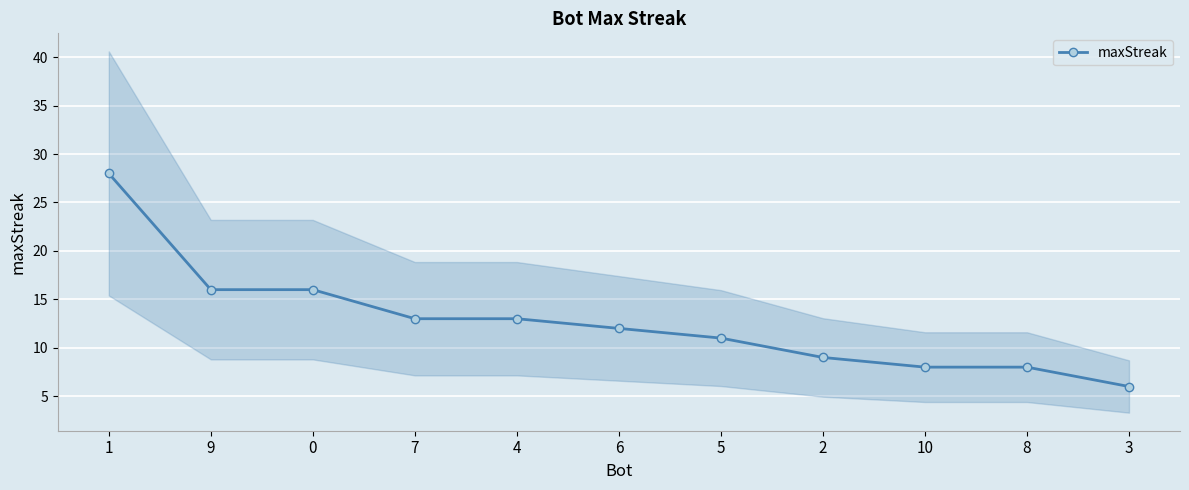

What is the ratio of the value at 0 to the value at 7?

1.2